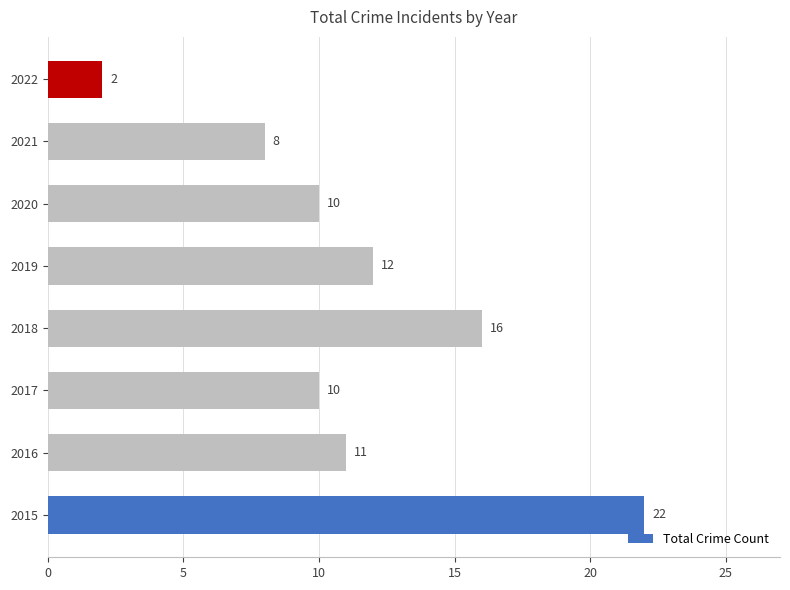

What is the greatest value displayed?

22